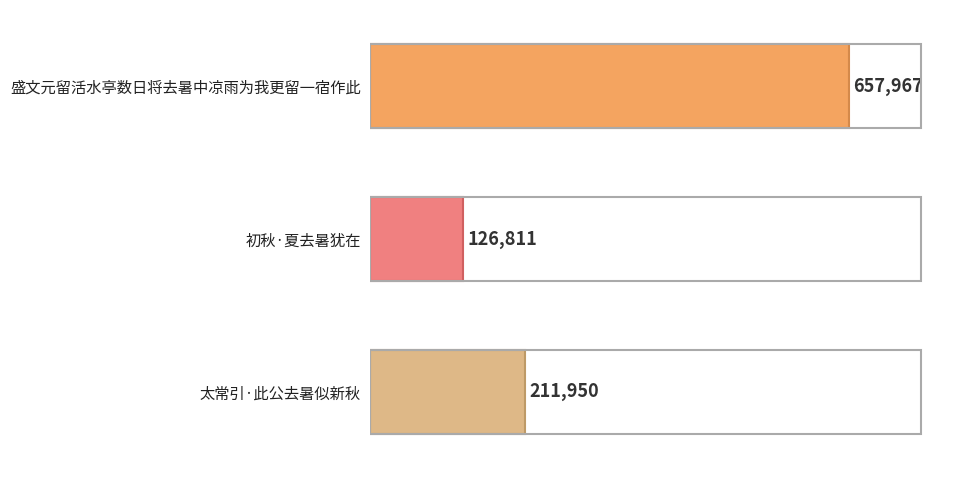

Count the values in the range 126811 to 657967.

3